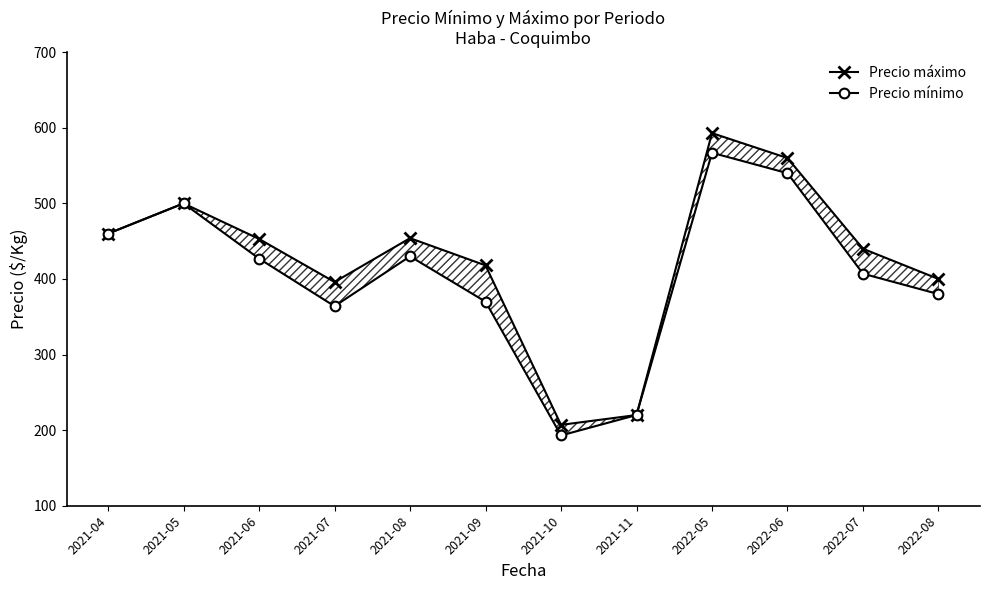

Which series has the largest total across all categories?

Precio máximo